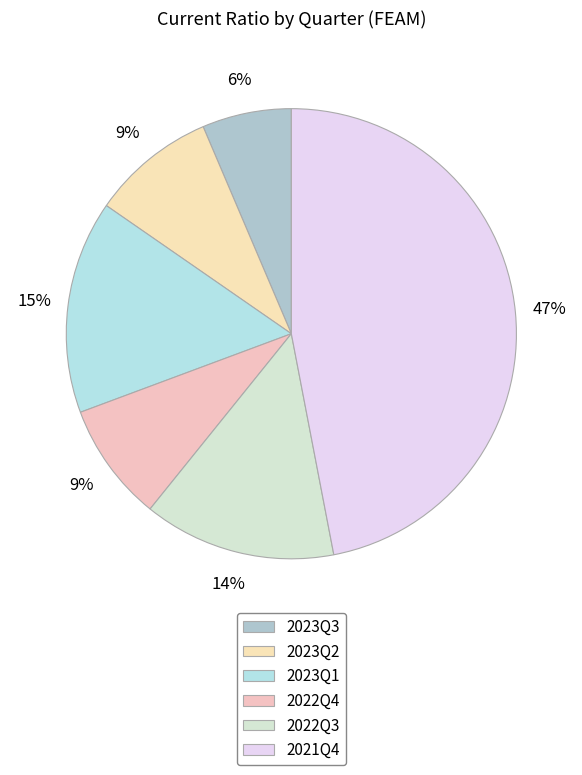

How much of the chart is everything except 2022Q4?

91.5%